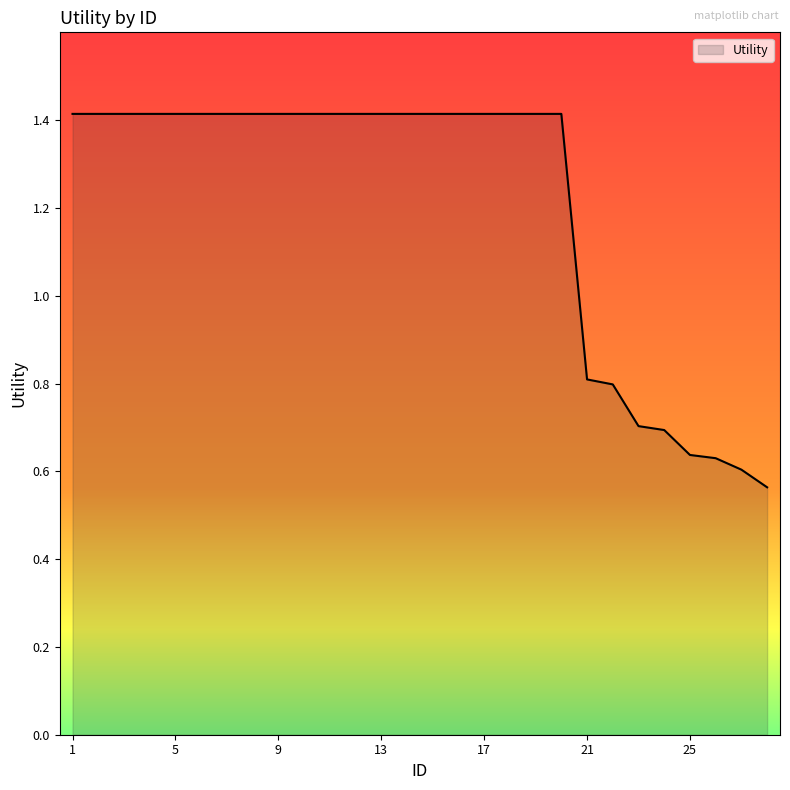

What is the difference between the maximum and minimum values?

0.9